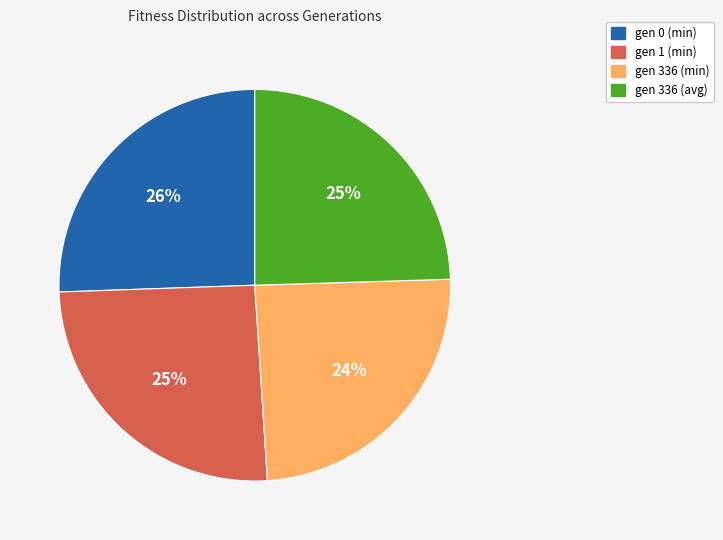

Is there a majority slice in this chart?

No